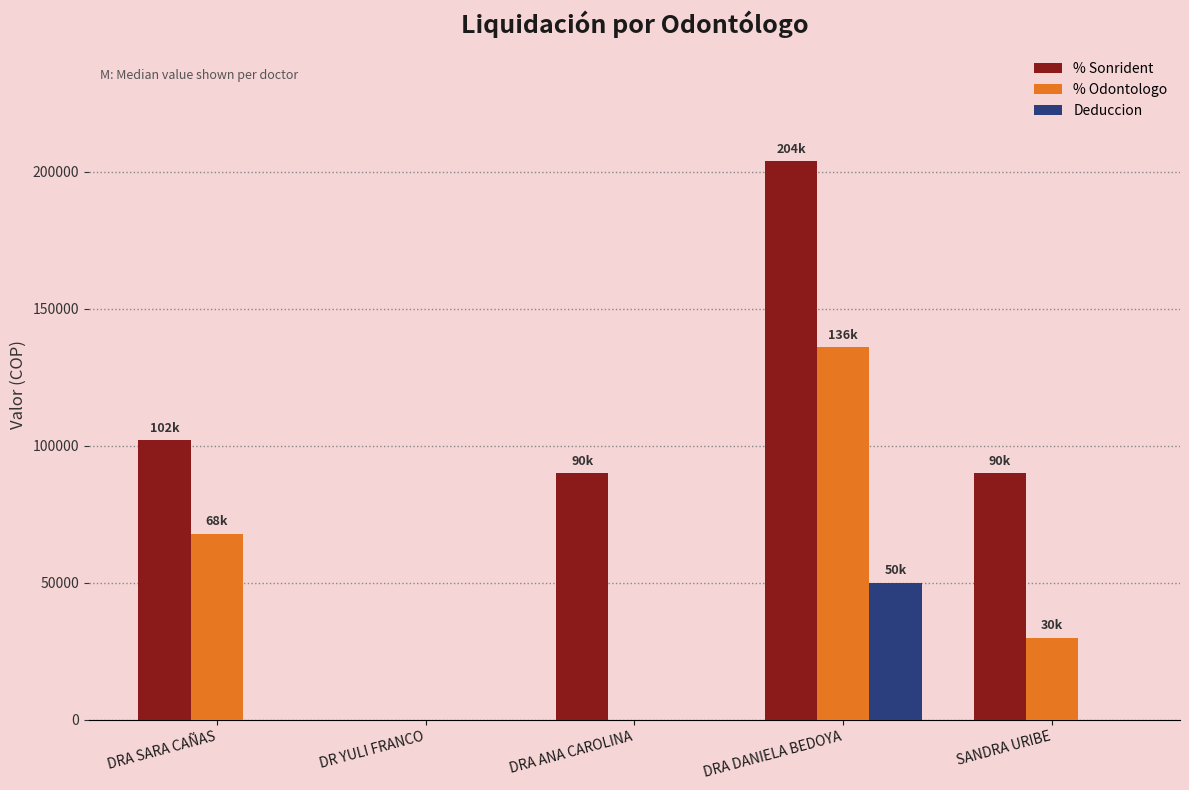

The % Odontologo series shows 63563 at DRA DANIELA BEDOYA. True or false?

False